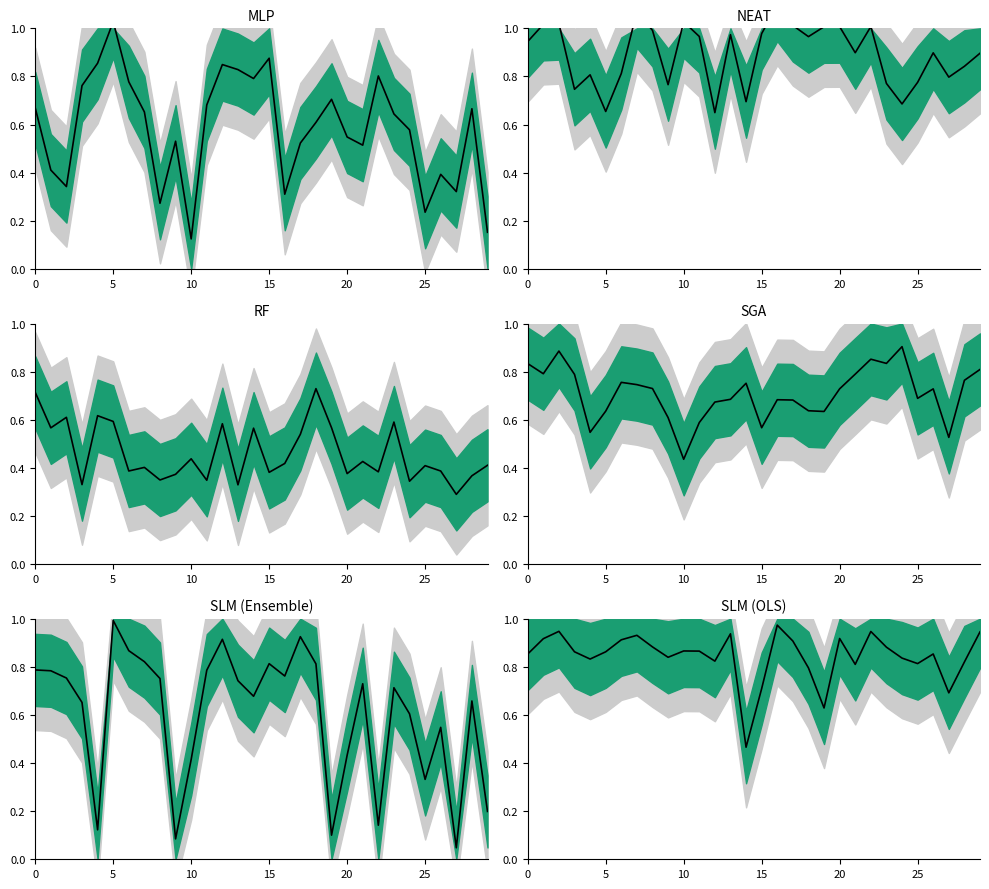

Read the SLM (OLS) value at 10.

0.9